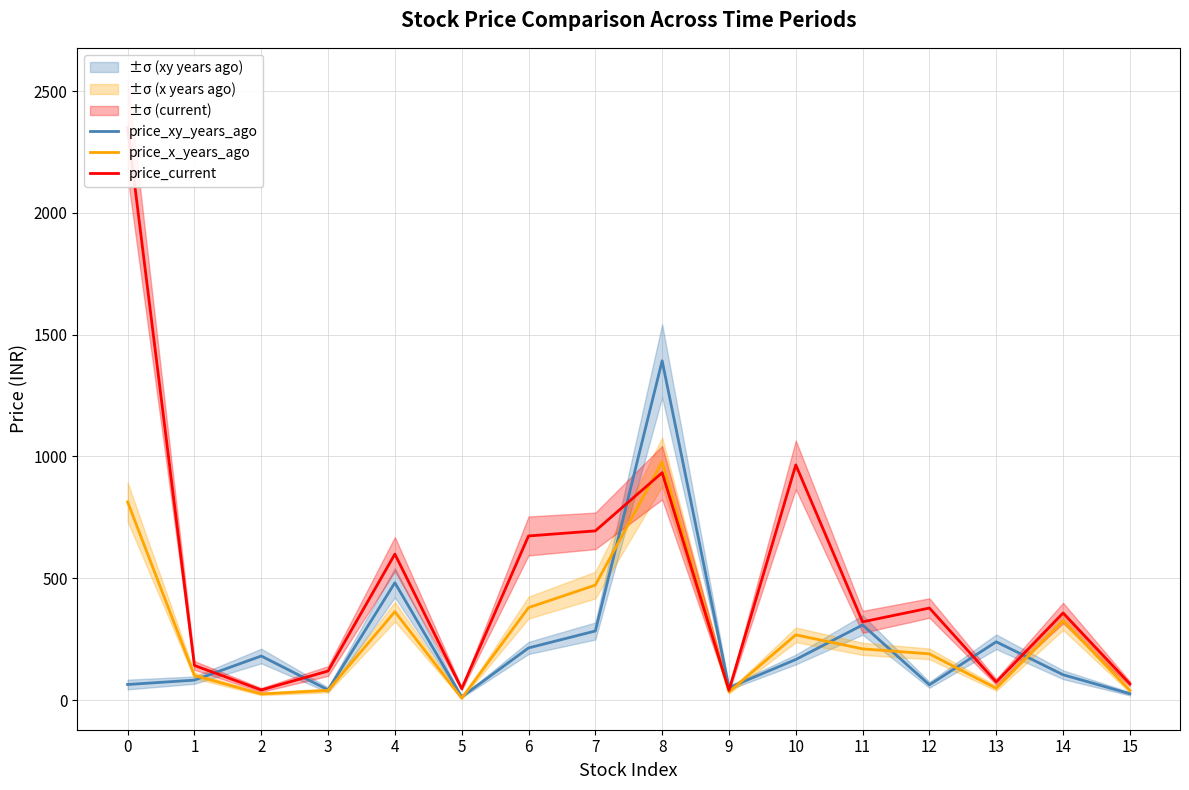

Where does the price_xy_years_ago series first go above 166?

2